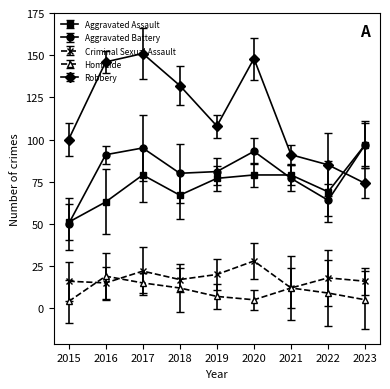

The Aggravated Battery series shows 27 at 2019. True or false?

False